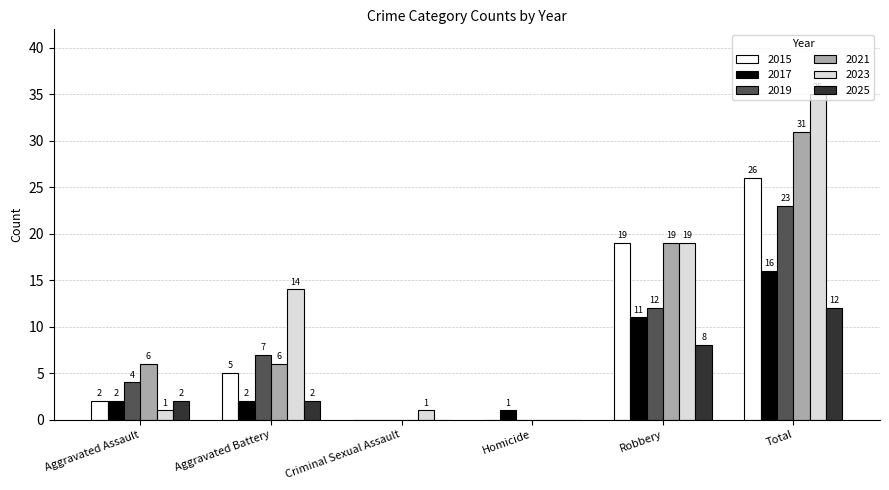

What is the sum of the 2017 values at Homicide and Aggravated Assault?

3